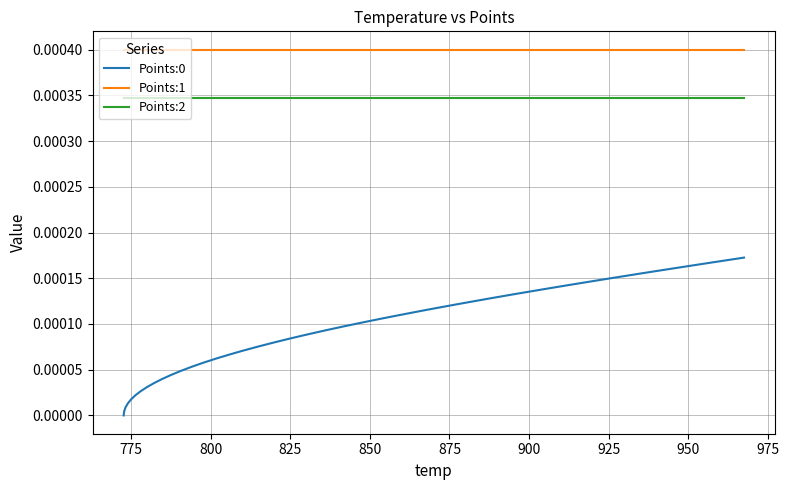

Which series has the largest total across all categories?

Points:1